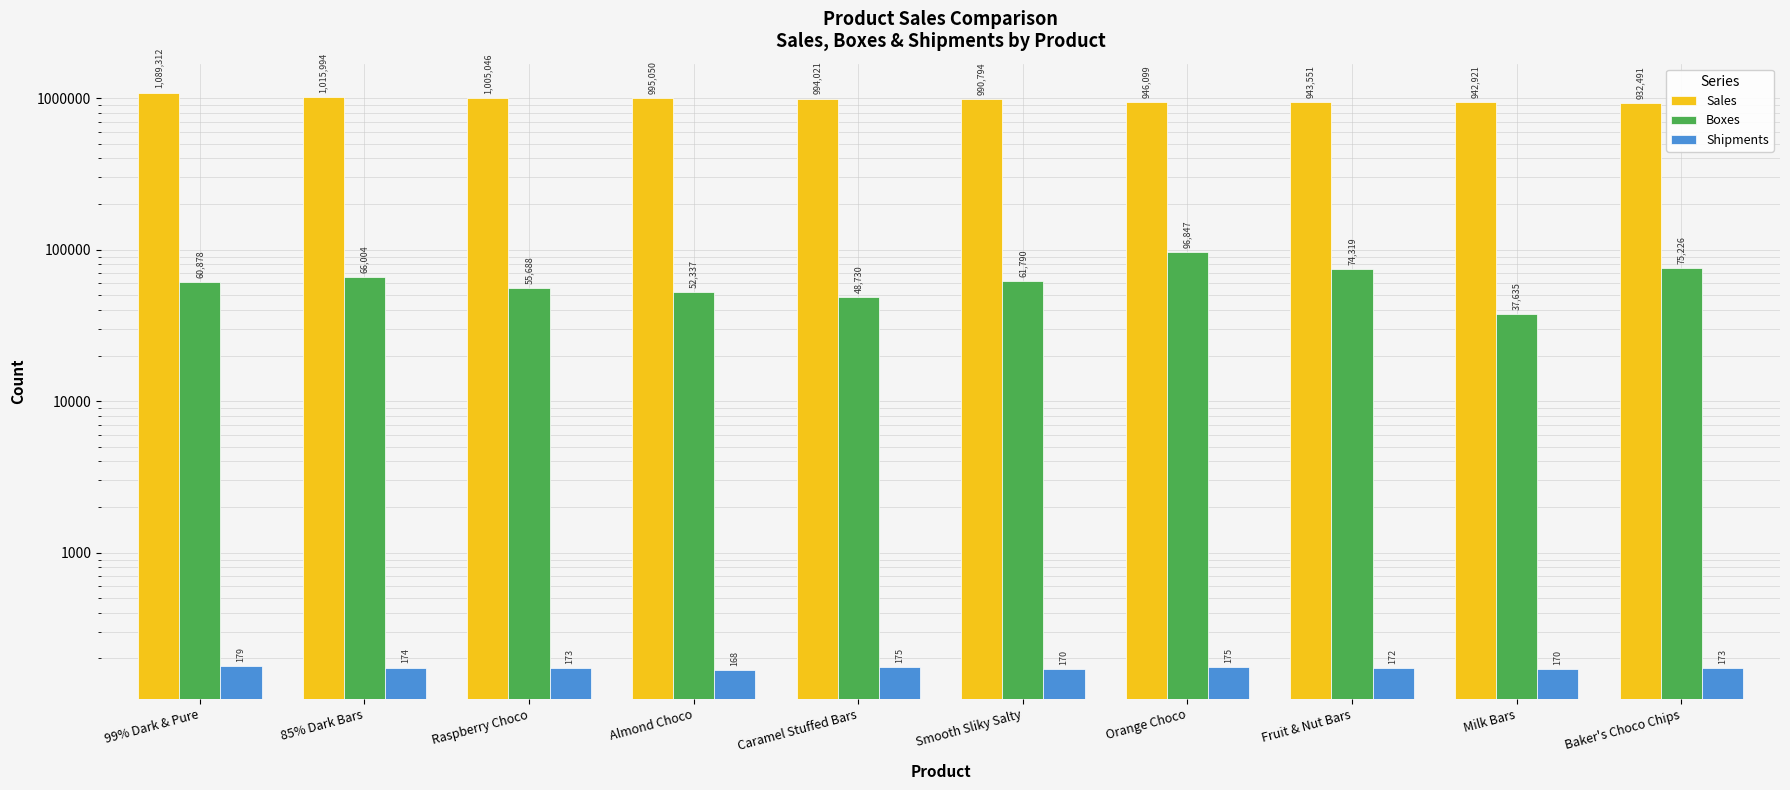

How many groups of bars are there?

10